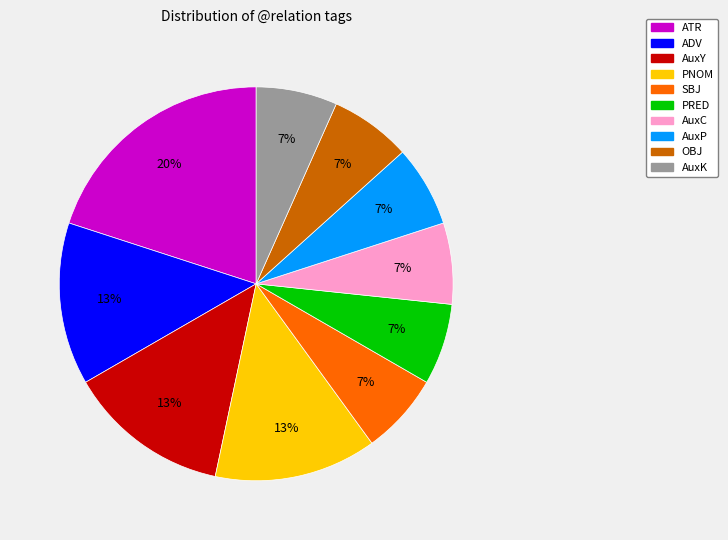

Is it true that AuxK is 7% of the pie?

True